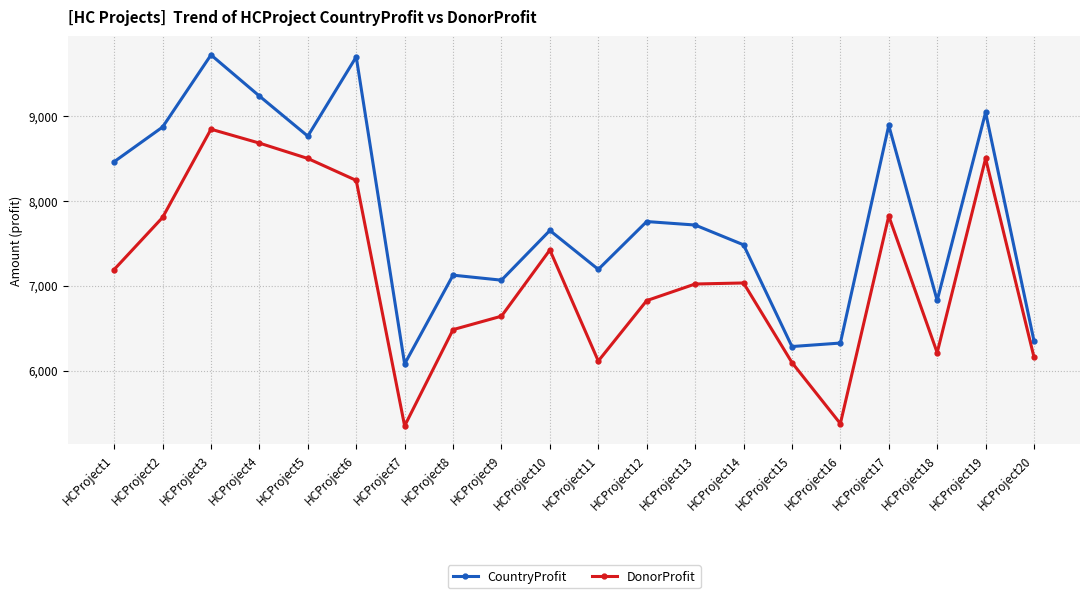

What is the sum of all CountryProfit values?

156477.0